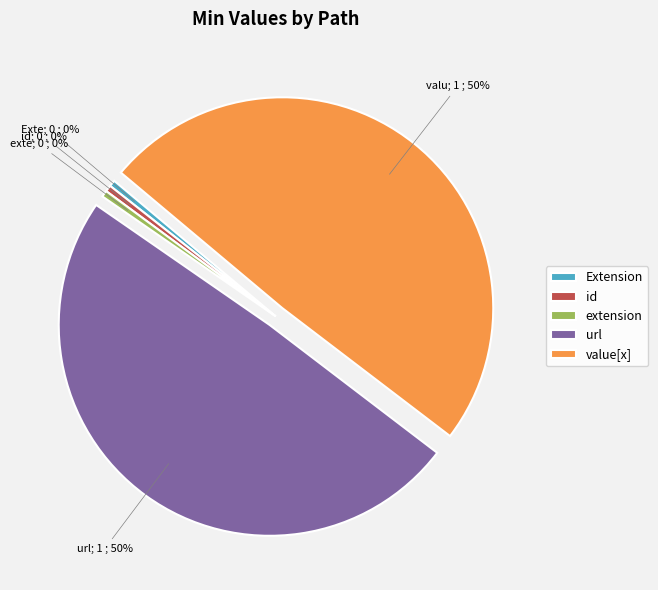

Which slice is the smallest?

Extension